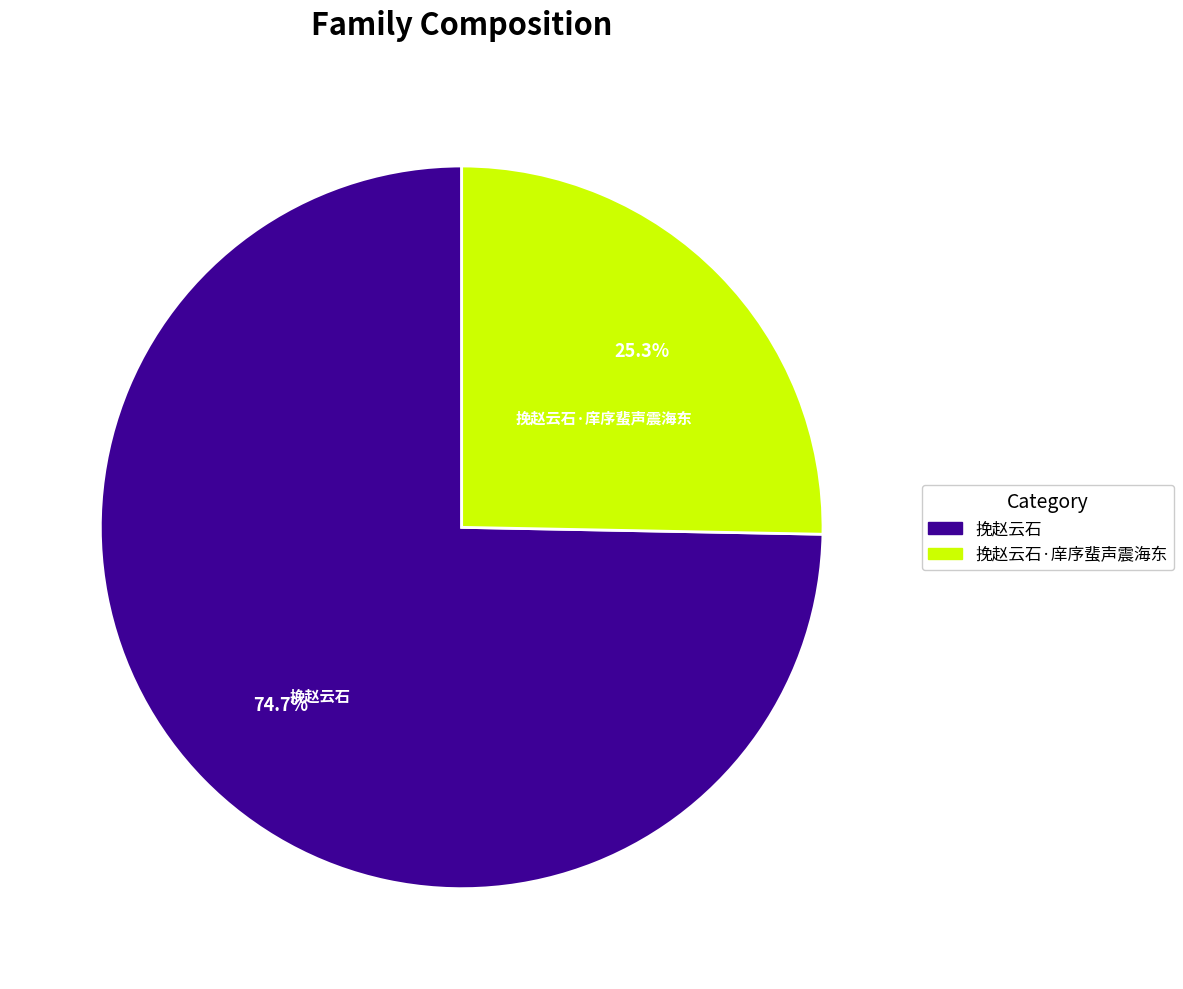

How many segments does this pie chart have?

2